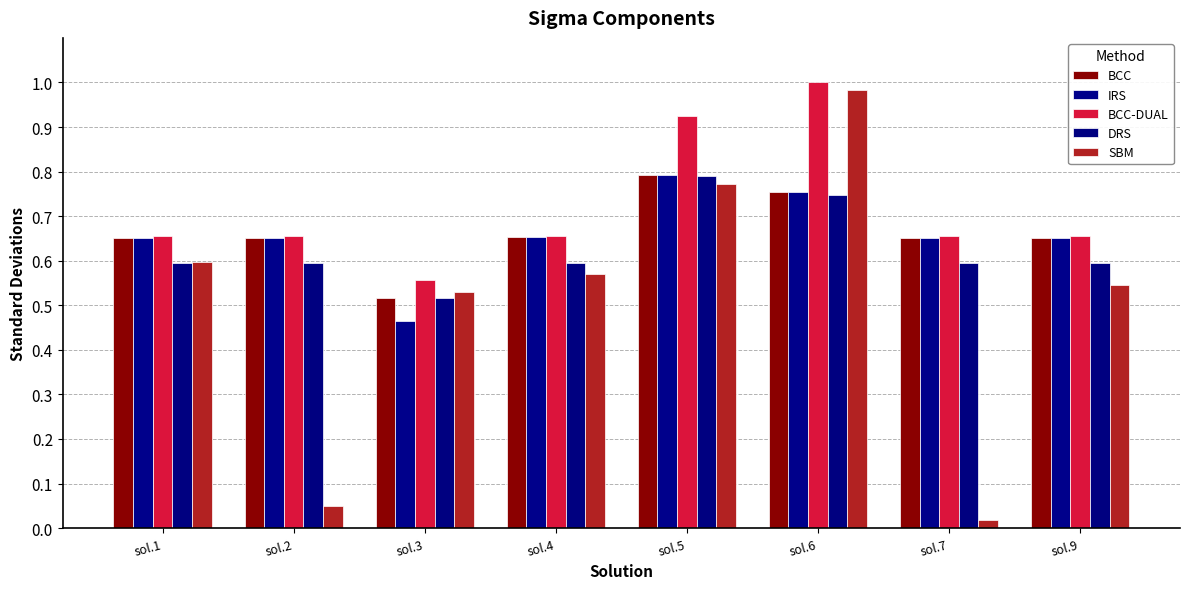

Reading right to left, what are all the values shown in this chart?

BCC: 0.7	0.7	0.8	0.8	0.7	0.5	0.7	0.7
IRS: 0.7	0.7	0.8	0.8	0.7	0.5	0.7	0.7
BCC-DUAL: 0.7	0.7	1.0	0.9	0.7	0.6	0.7	0.7
DRS: 0.6	0.6	0.7	0.8	0.6	0.5	0.6	0.6
SBM: 0.5	0.0	1.0	0.8	0.6	0.5	0.1	0.6